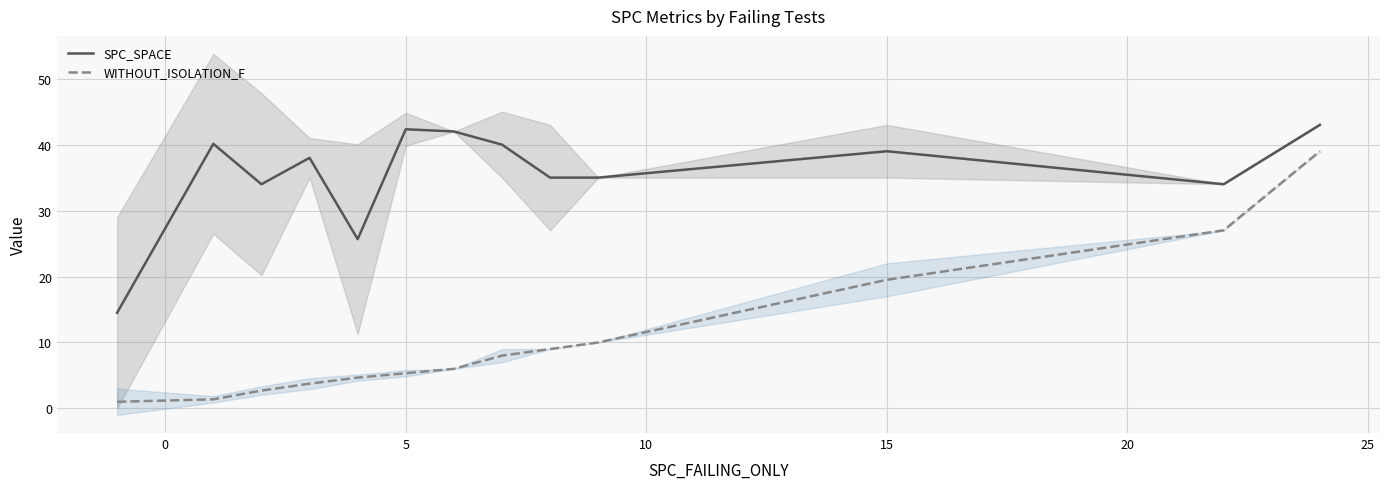

What is the difference between the highest and lowest values at 9?

25.0